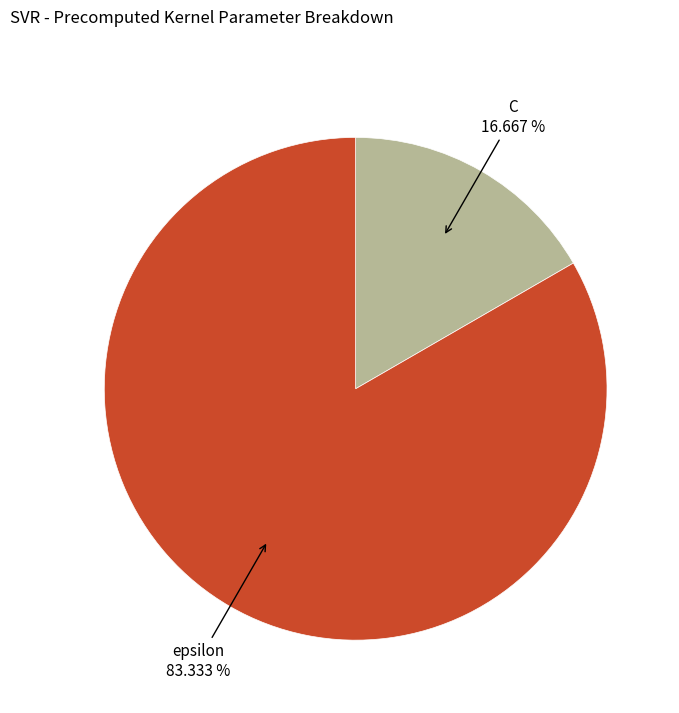

What is the smallest slice in the pie chart?

C